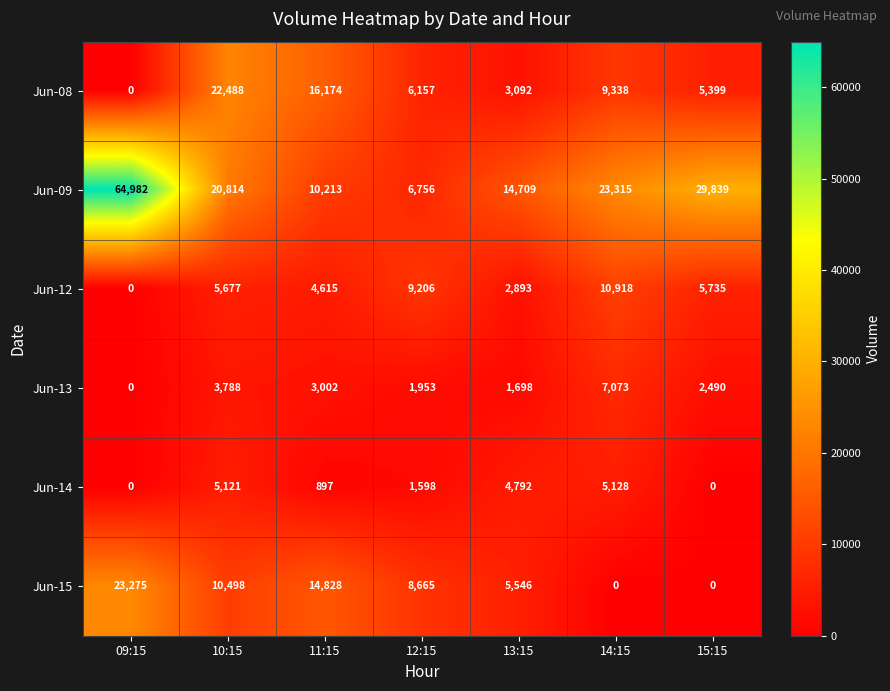

What is the sum of the Jun-15 values at 12:15 and 10:15?

19163